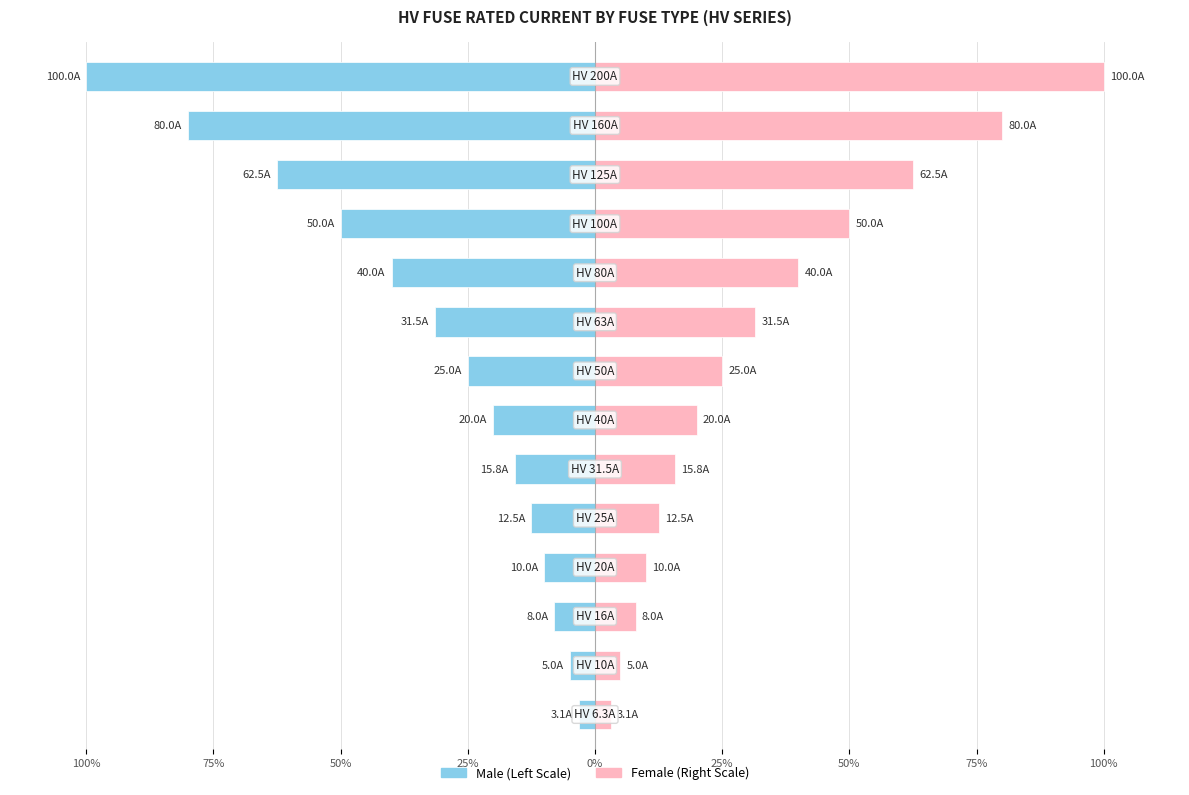

How many bars are there in each group?

2